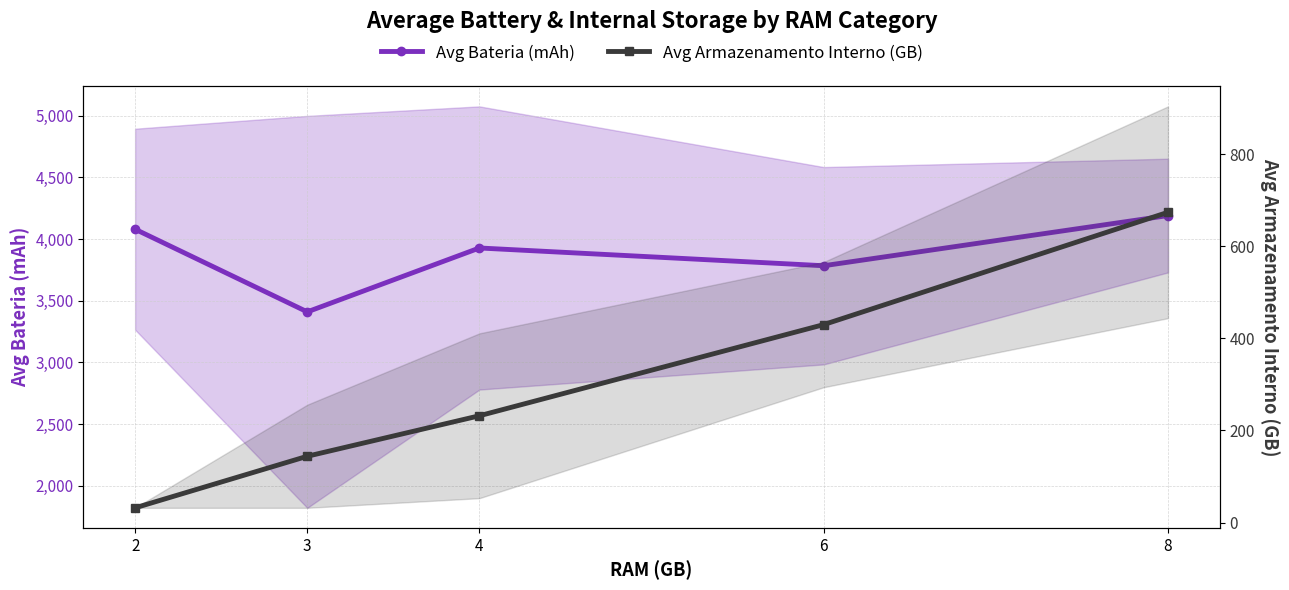

What is the maximum value shown in the chart?

4191